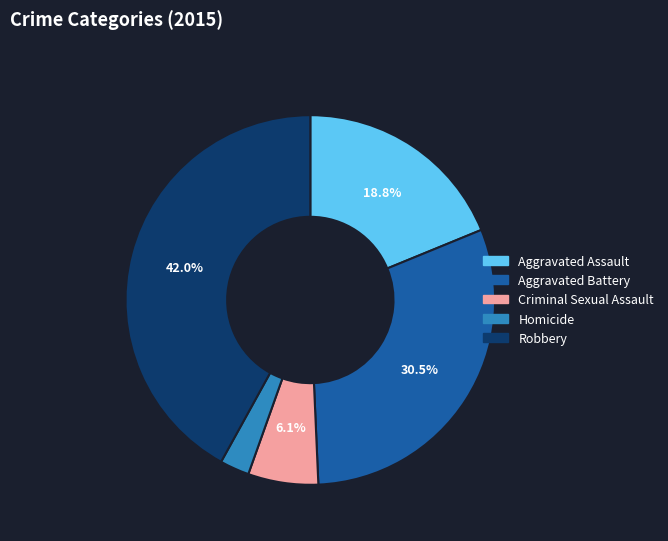

Which has a higher value, Aggravated Assault or Robbery?

Robbery